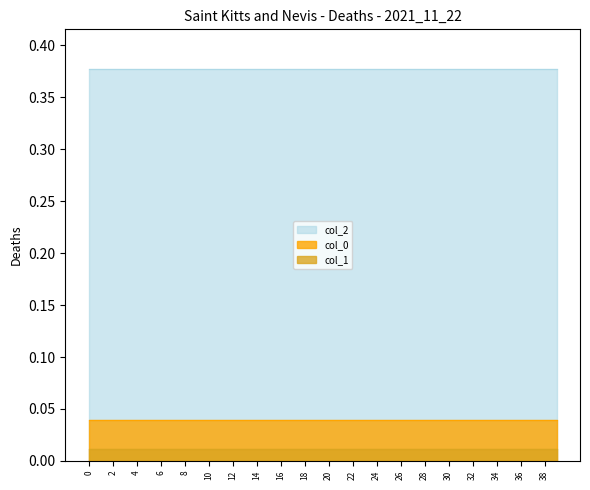

The value of col_2 at 1 is 0.4. True or false?

True